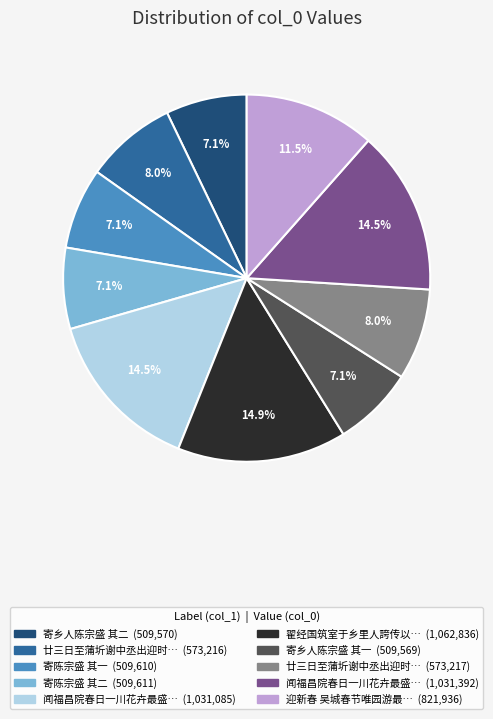

Is there any slice that represents more than half of the pie?

No